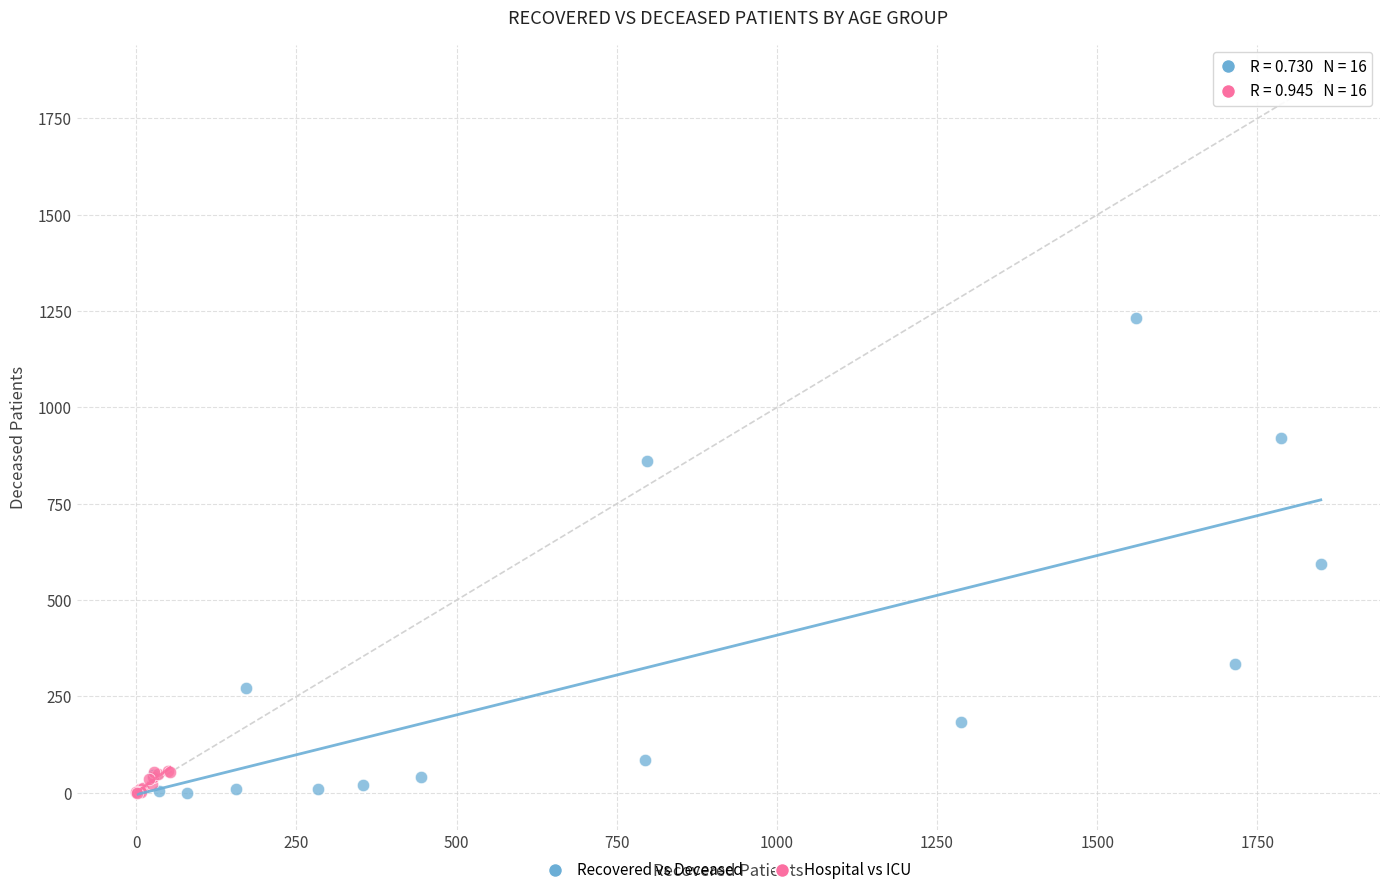

Which series has the widest spread of Y values?

Recovered vs Deceased